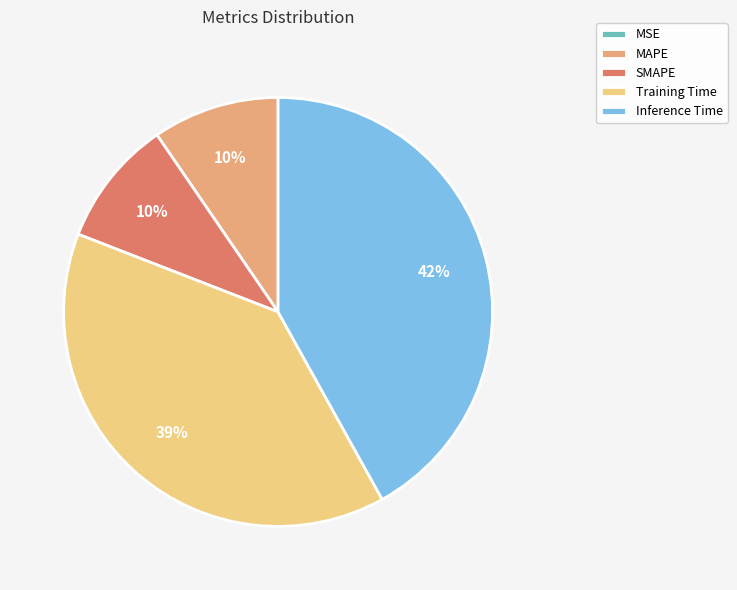

What is the largest slice in the pie chart?

Inference Time